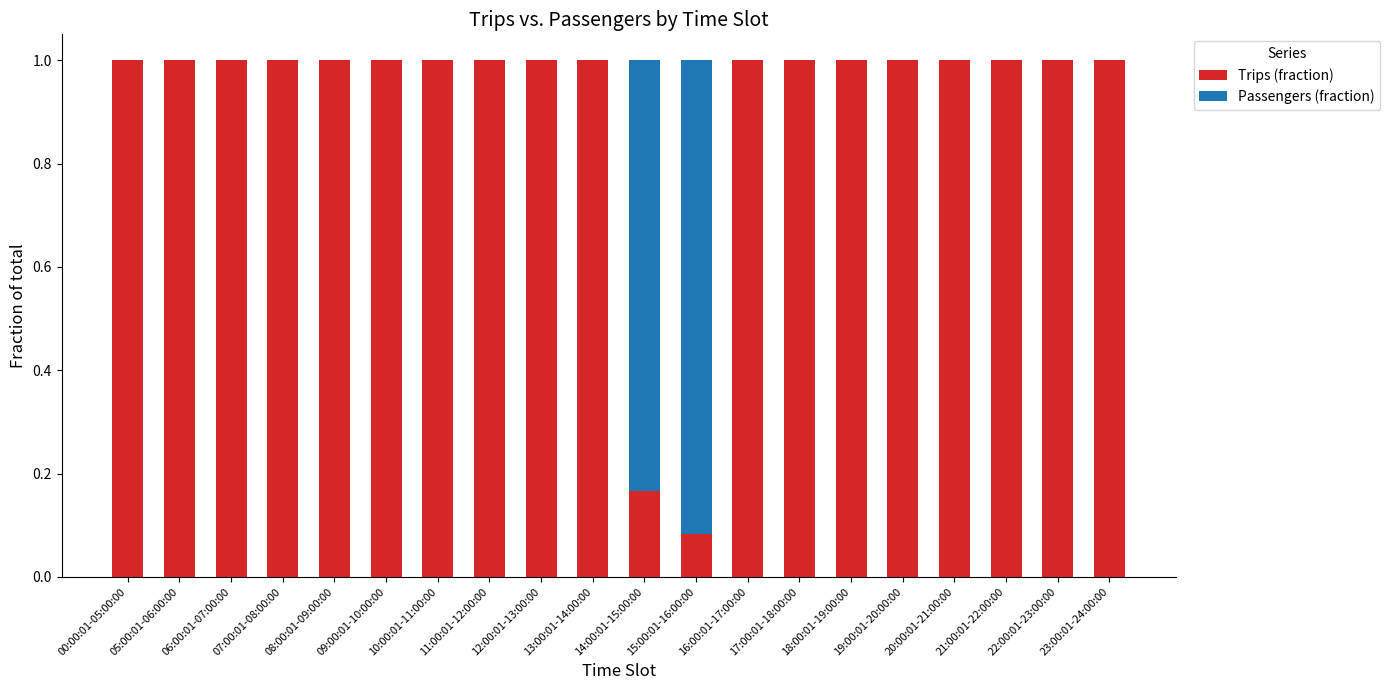

Is the value of Passengers (fraction) at 17:00:01-18:00:00 greater than the value of Trips (fraction) at 22:00:01-23:00:00?

No